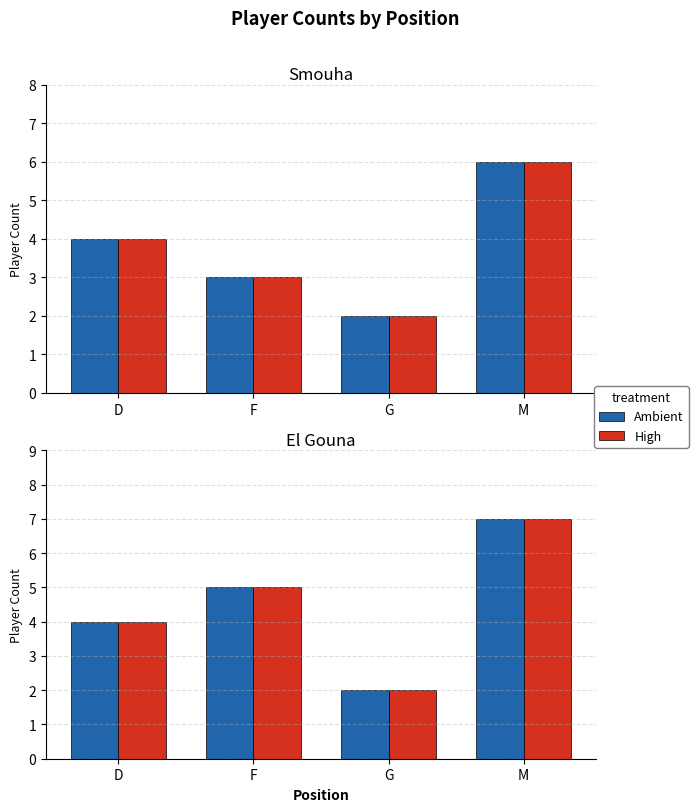

Which series has the largest total across all categories?

Ambient